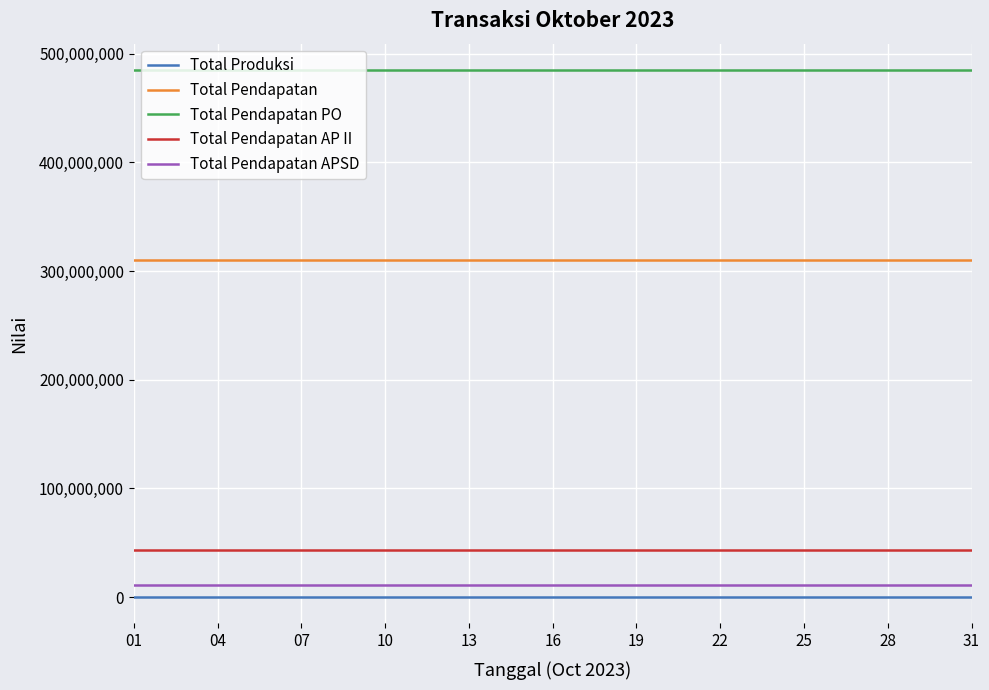

Which series has the largest total across all categories?

Total Pendapatan PO